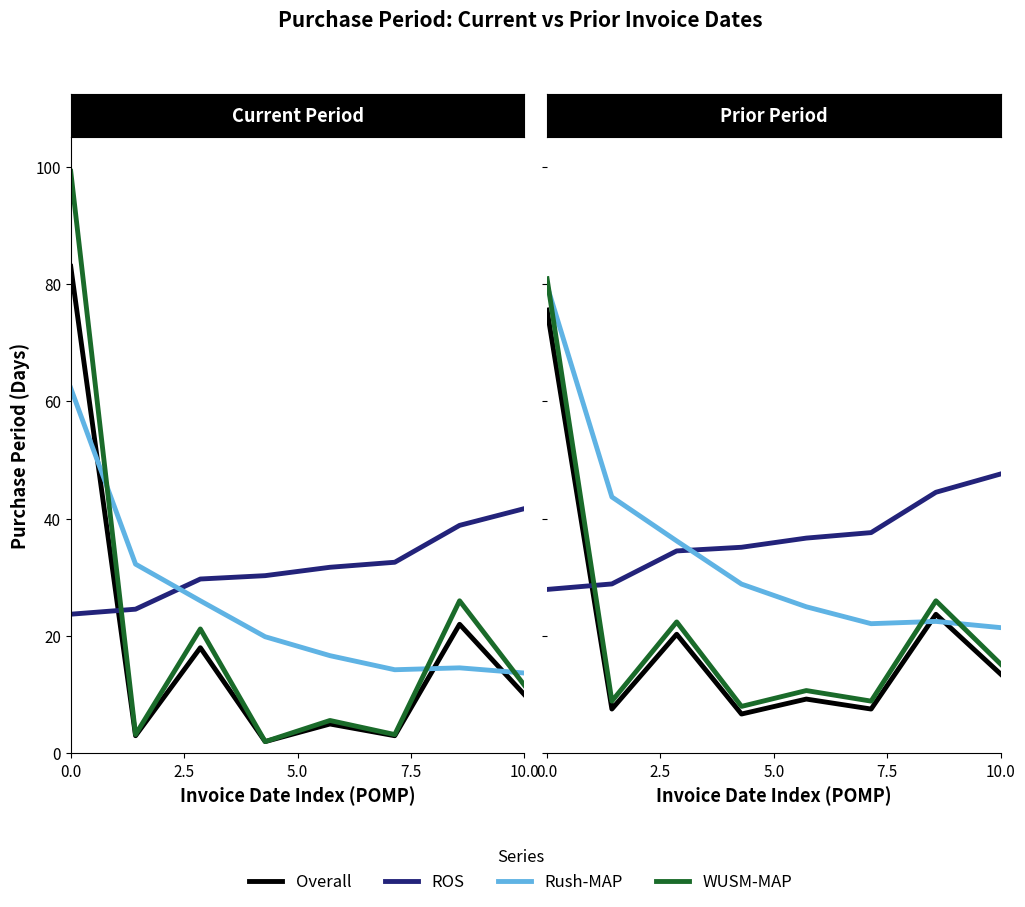

Rank the series by their maximum value, from highest to lowest.

WUSM-MAP, Rush-MAP, Overall, ROS